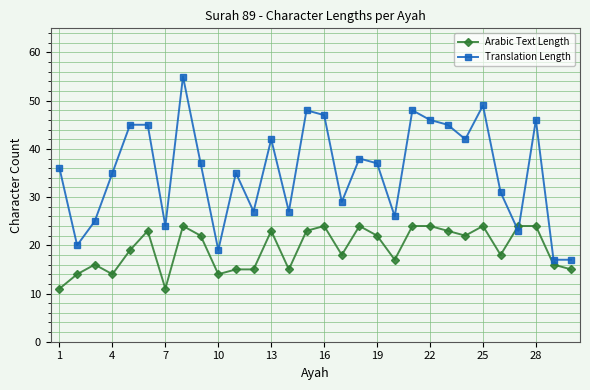

After their last crossing, which series has the higher values: Translation Length or Arabic Text Length?

Translation Length